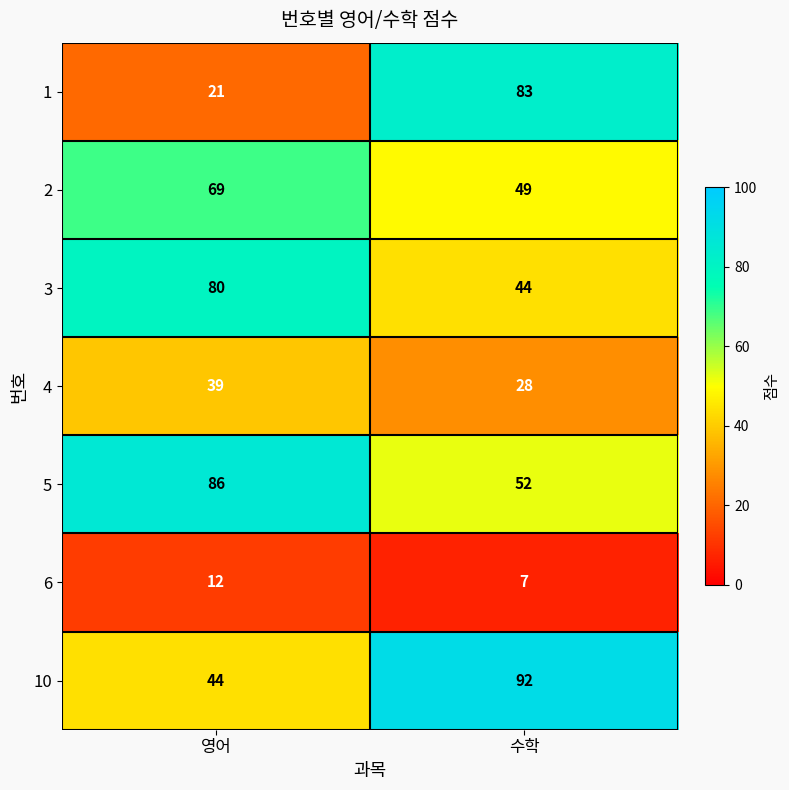

Where is 6 nearest to the value 9?

수학